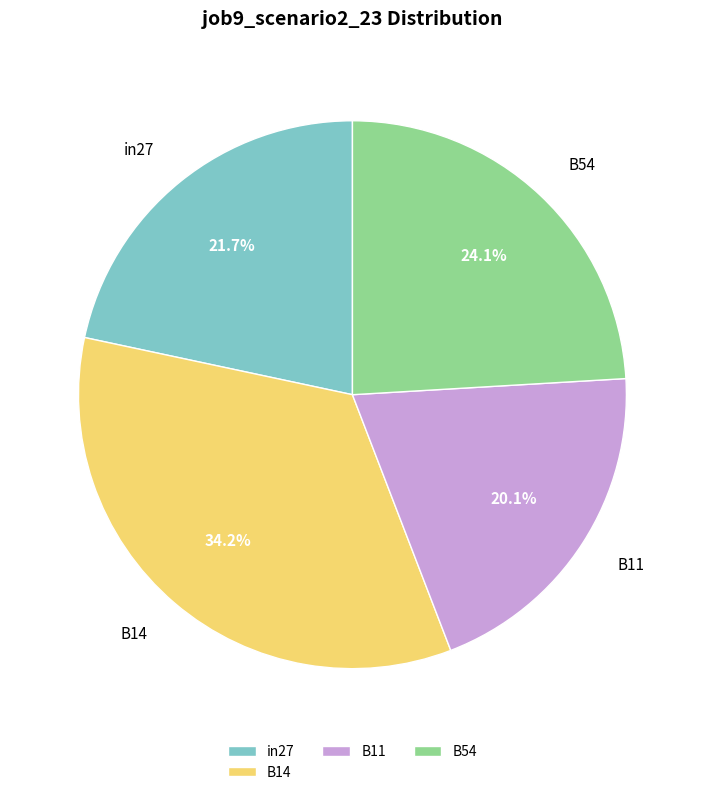

To the nearest percent, what is the difference between the largest and smallest slice percentages?

14%